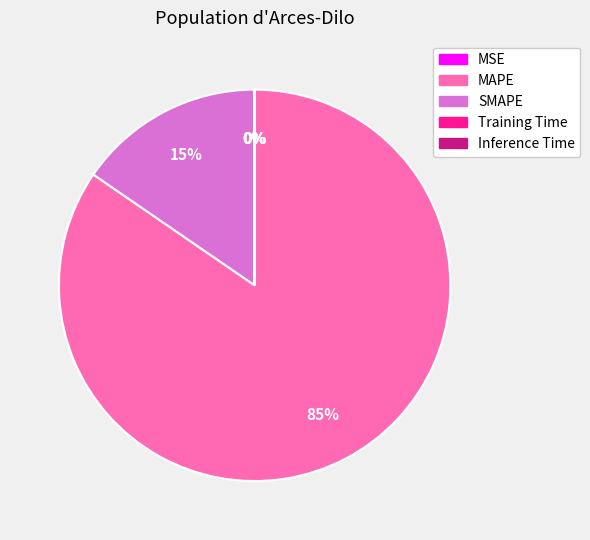

Does MAPE account for over 50% of the chart?

Yes